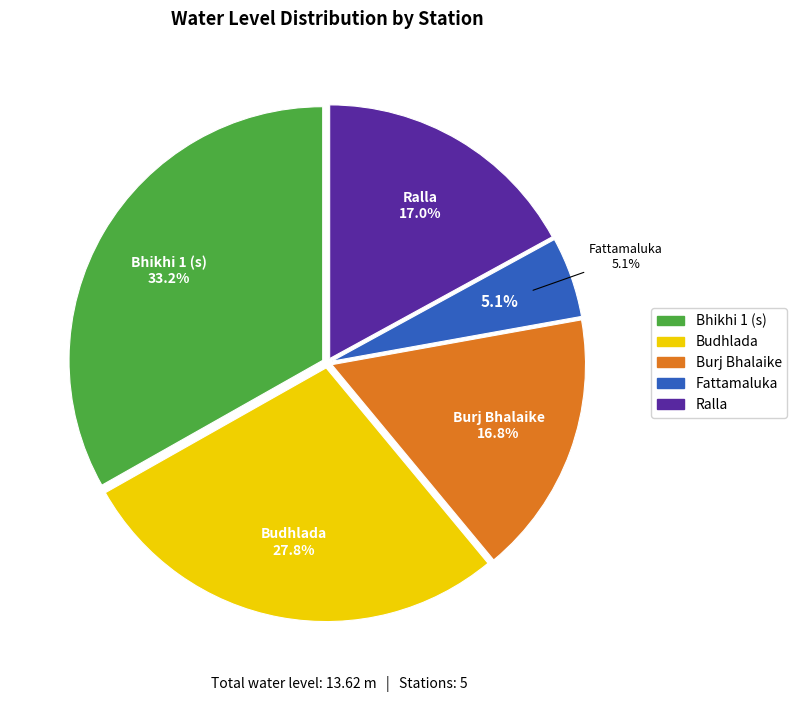

To the nearest percent, what is the average slice percentage?

20%